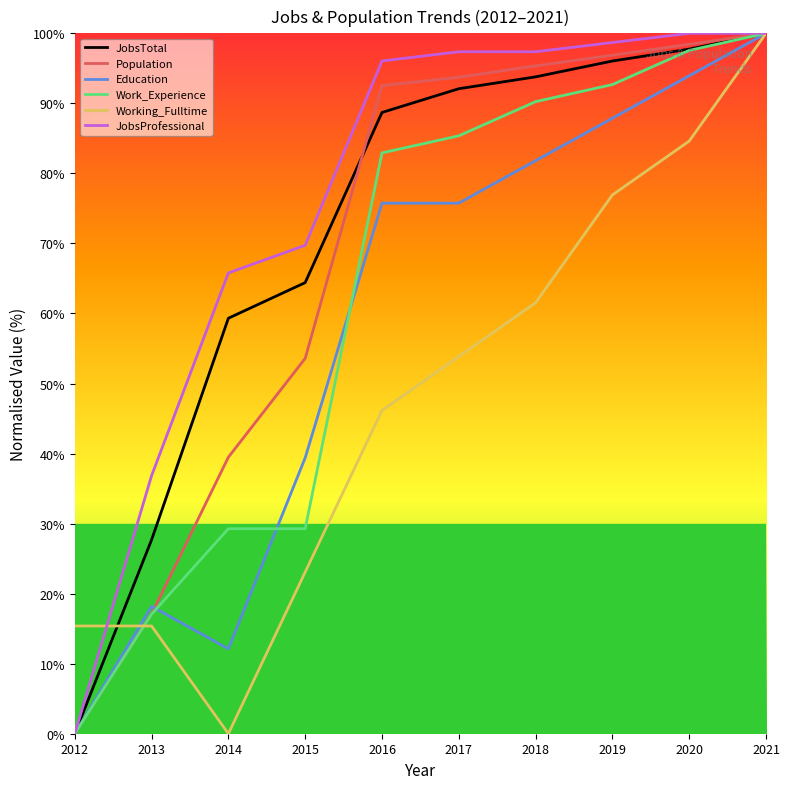

Reading left to right, extract all data points from this chart.

JobsTotal: 2012=0.0	2013=27.7	2014=59.3	2015=64.4	2016=88.7	2017=92.1	2018=93.8	2019=96.0	2020=97.7	2021=100.0
Population: 2012=0.0	2013=17.1	2014=39.5	2015=53.6	2016=92.5	2017=93.7	2018=95.4	2019=96.9	2020=98.4	2021=100.0
Education: 2012=0.0	2013=18.2	2014=12.1	2015=39.4	2016=75.8	2017=75.8	2018=81.8	2019=87.9	2020=93.9	2021=100.0
Work_Experience: 2012=0.0	2013=17.1	2014=29.3	2015=29.3	2016=82.9	2017=85.4	2018=90.2	2019=92.7	2020=97.6	2021=100.0
Working_Fulltime: 2012=15.4	2013=15.4	2014=0.0	2015=23.1	2016=46.2	2017=53.8	2018=61.5	2019=76.9	2020=84.6	2021=100.0
JobsProfessional: 2012=0.0	2013=36.8	2014=65.8	2015=69.7	2016=96.1	2017=97.4	2018=97.4	2019=98.7	2020=100.0	2021=100.0